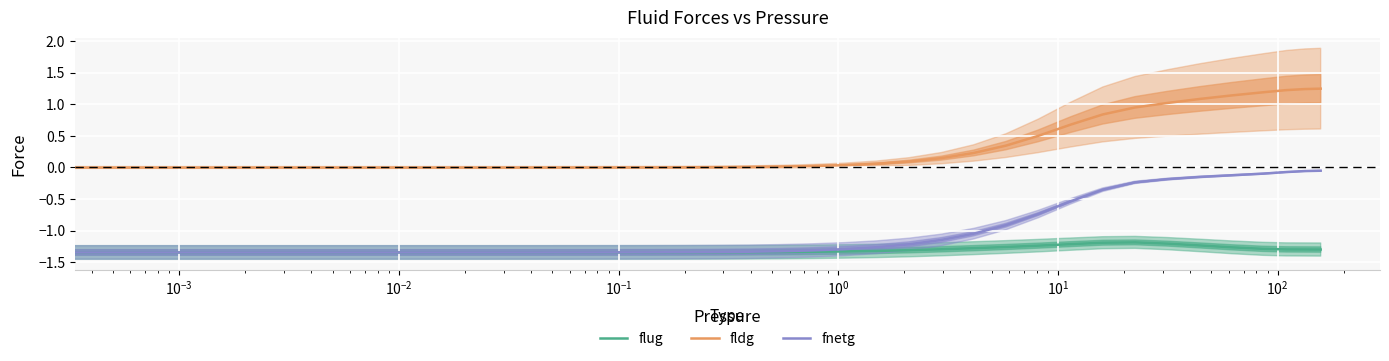

What is the sum of all fldg values?

12.1